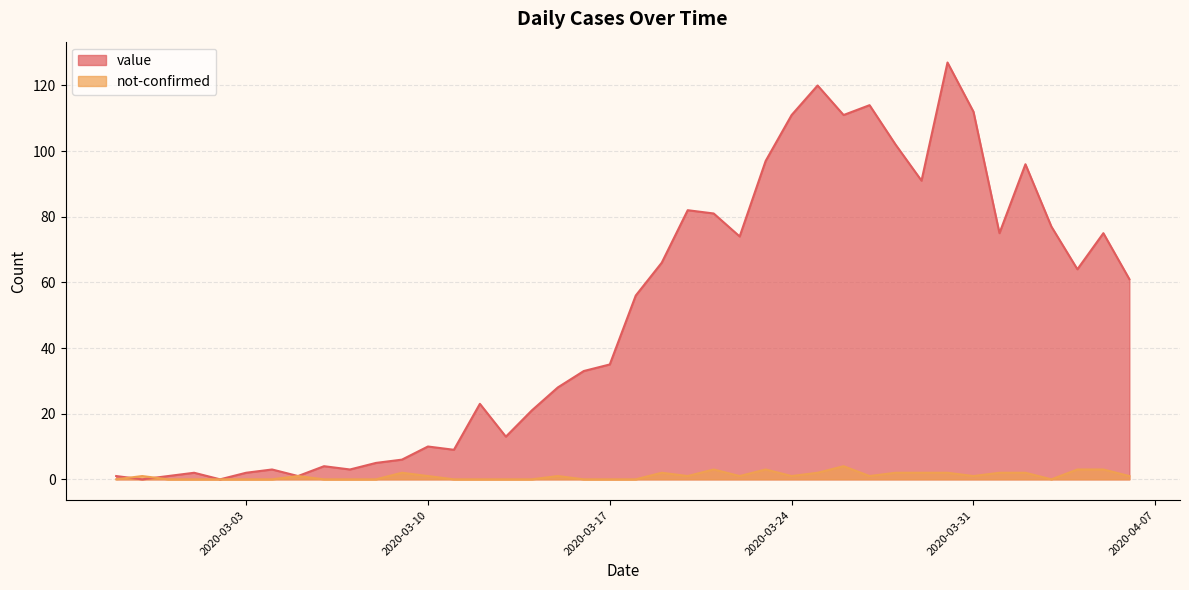

What is the greatest value displayed?

127